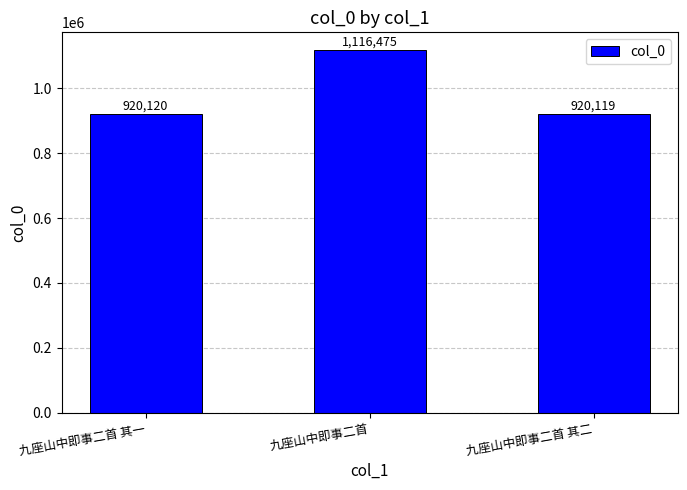

How many bars are there in total?

3